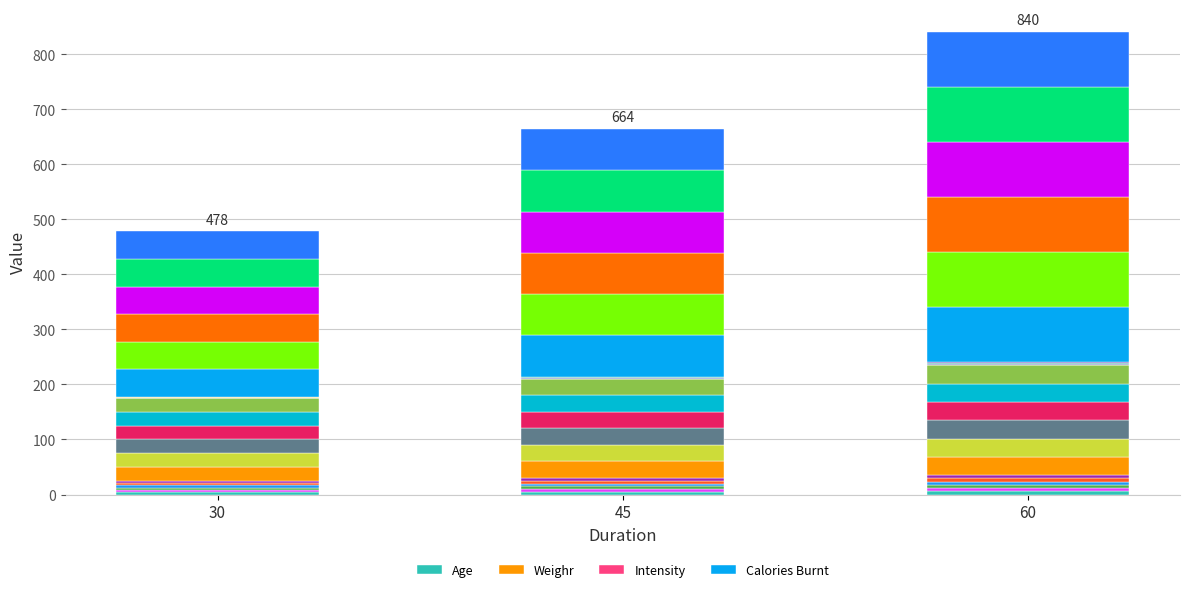

How many groups of bars are there?

3